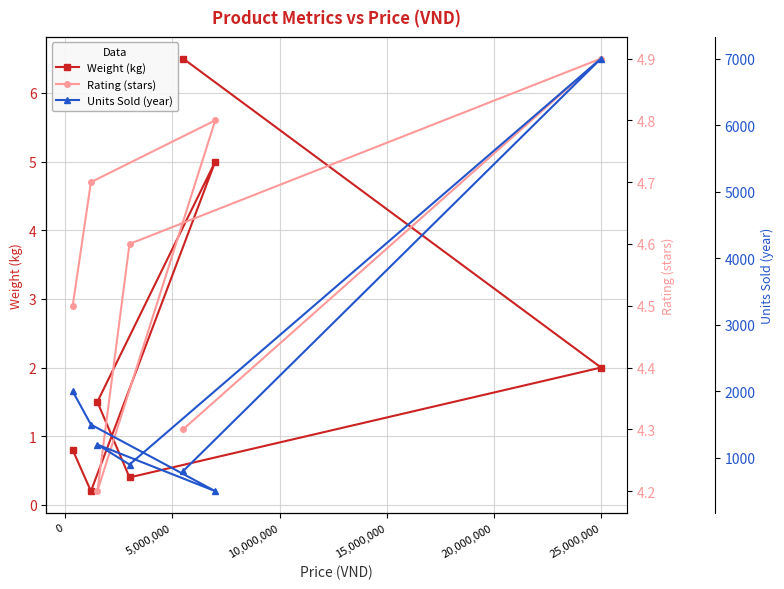

What is the value of the Weight (kg) point at the 3rd from the left?

1.5